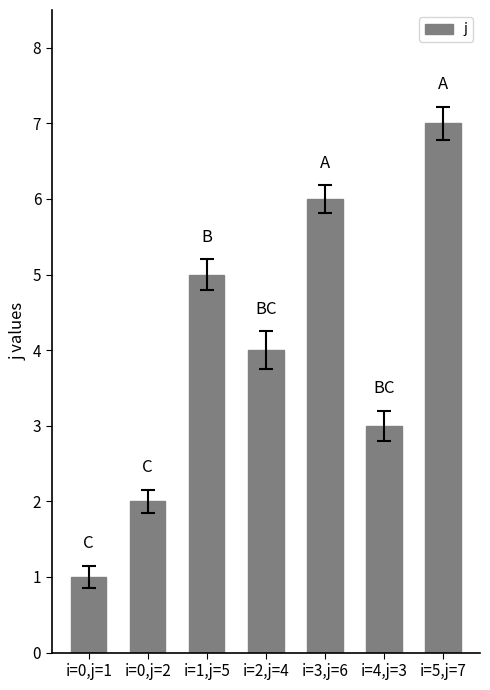

Reading right to left, list all the values displayed in this chart.

i=5,j=7=7	i=4,j=3=3	i=3,j=6=6	i=2,j=4=4	i=1,j=5=5	i=0,j=2=2	i=0,j=1=1